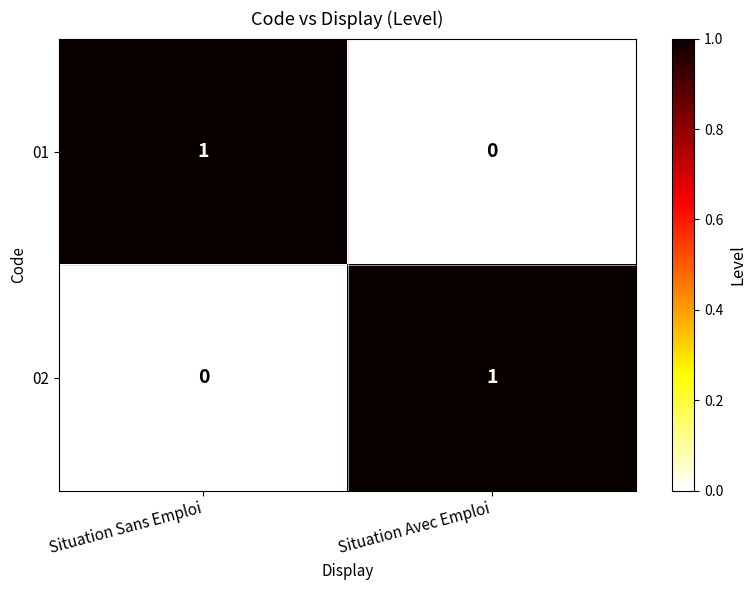

At which label does 02 reach its peak?

Situation Avec Emploi